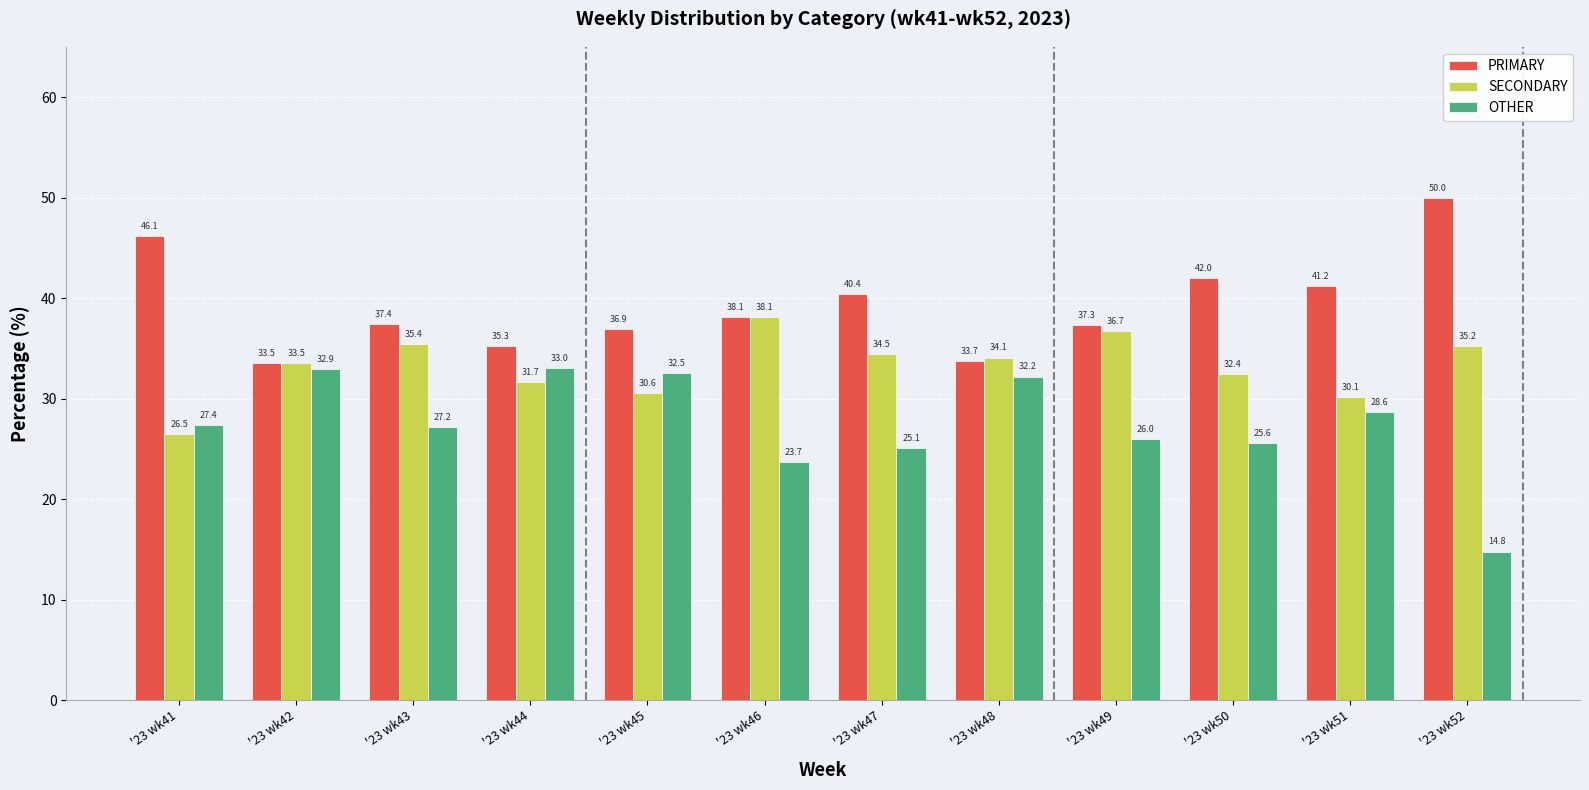

Which label corresponds to the smallest value in the chart?

'23 wk52